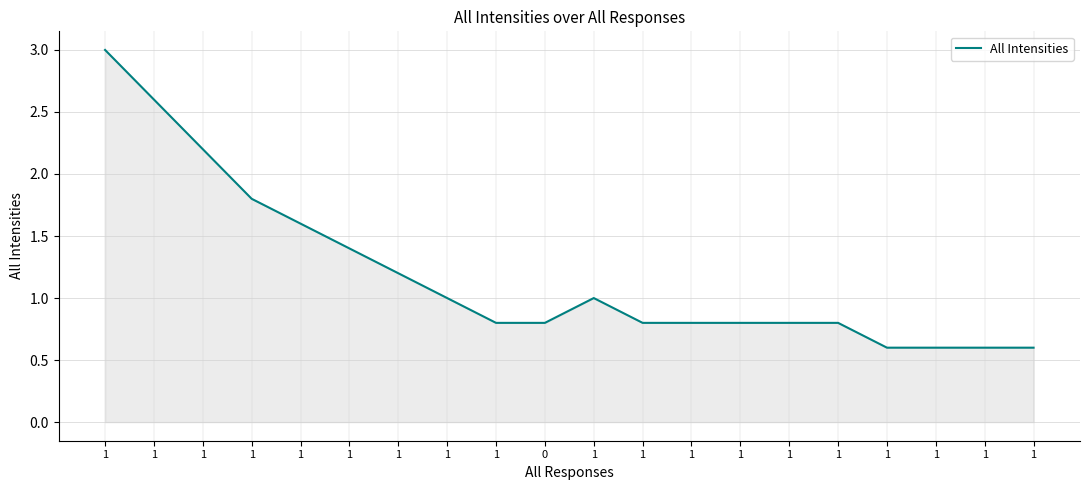

List the labels in order of value, smallest first.

1, 1, 1, 1, 1, 0, 1, 1, 1, 1, 1, 1, 1, 1, 1, 1, 1, 1, 1, 1